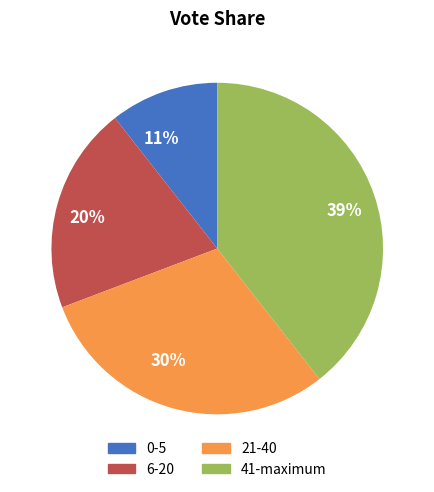

Is there any slice that represents more than half of the pie?

No